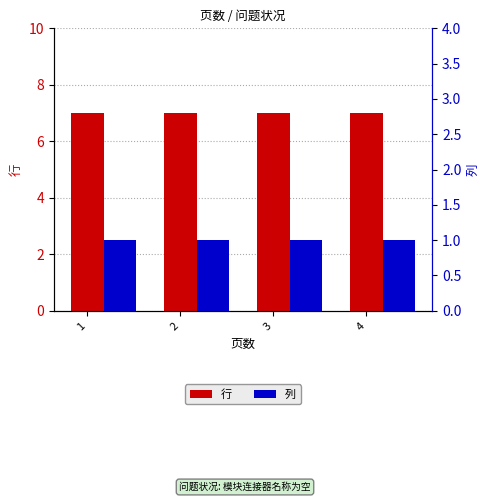

Reading left to right, transcribe all the data shown in this chart.

行: 7	7	7	7
列: 1	1	1	1